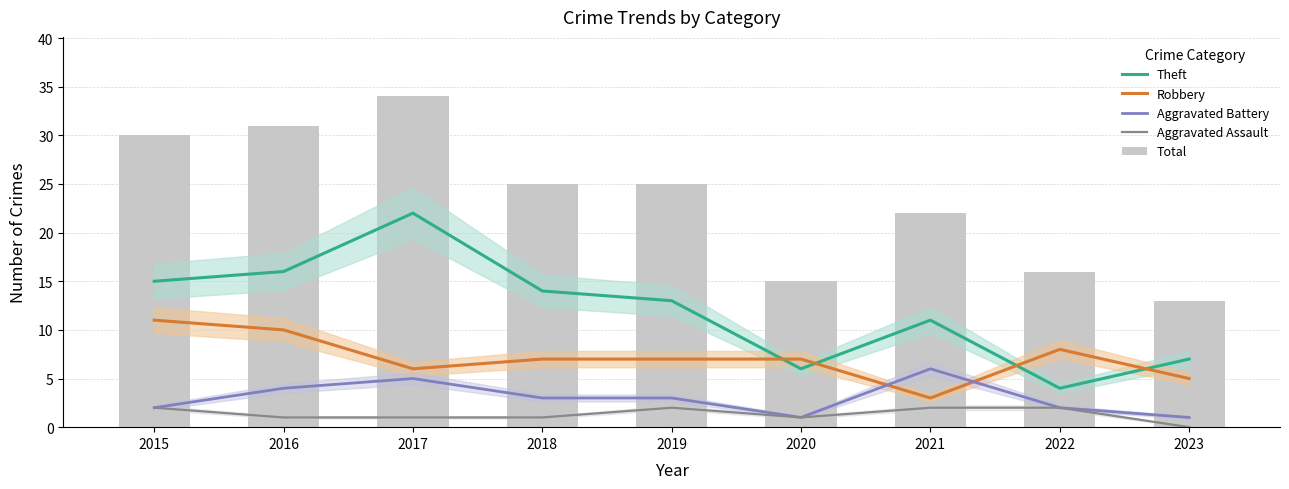

At how many categories does at least one series exceed 25?

3